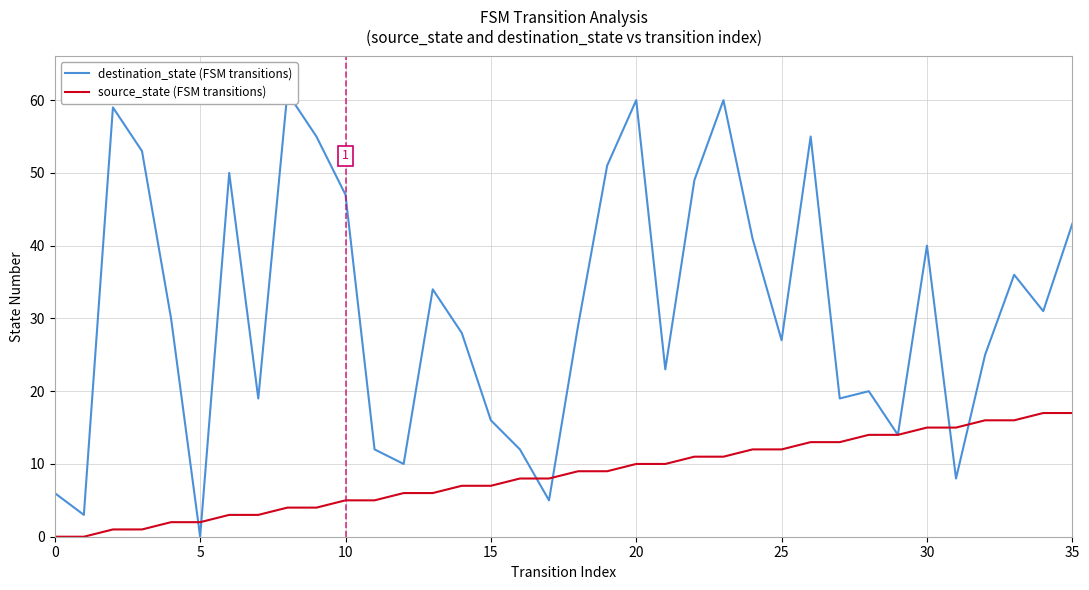

At which category is the sum across all series the highest?

23